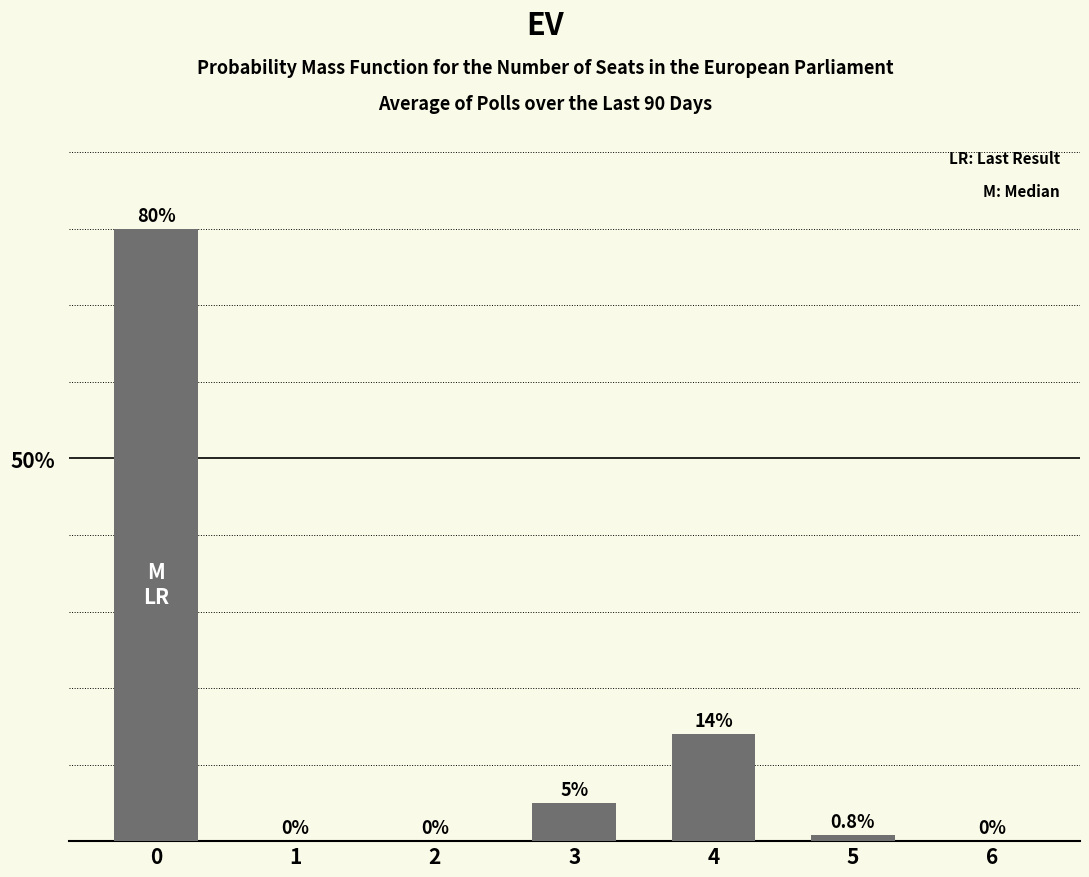

Does the chart contain stacked bars?

No